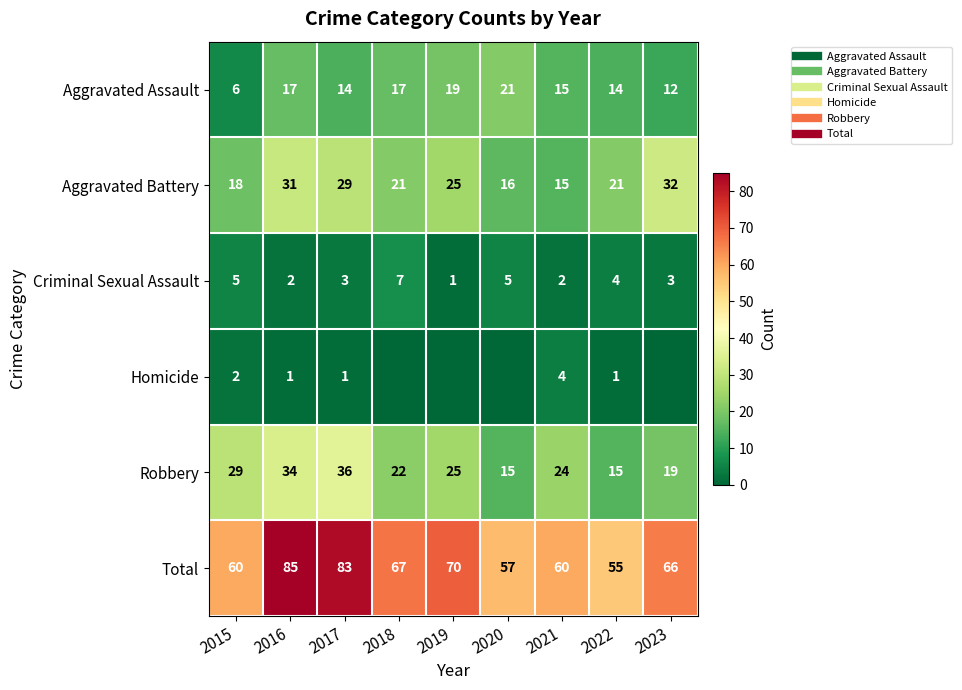

What is the sum of the Aggravated Assault values at 2018 and 2016?

34